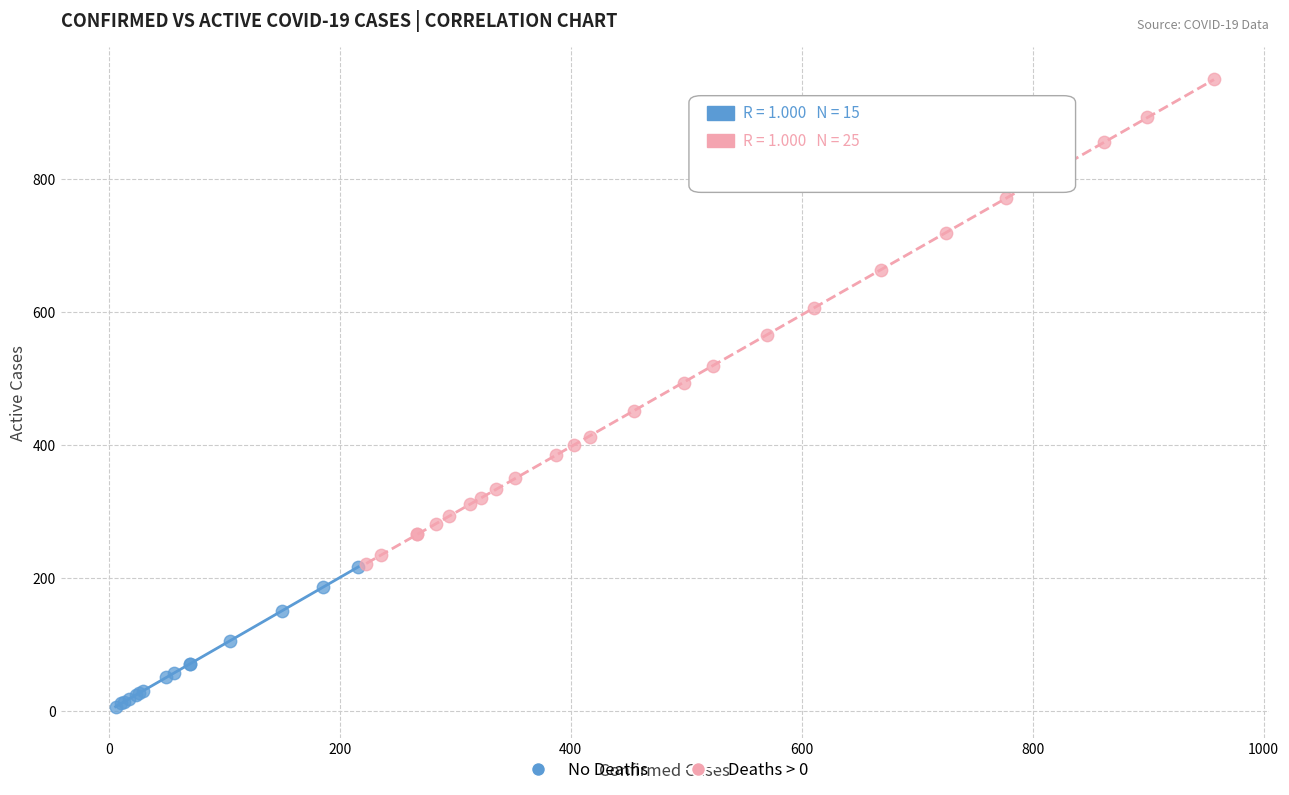

Which series contains the highest Y value?

Deaths > 0